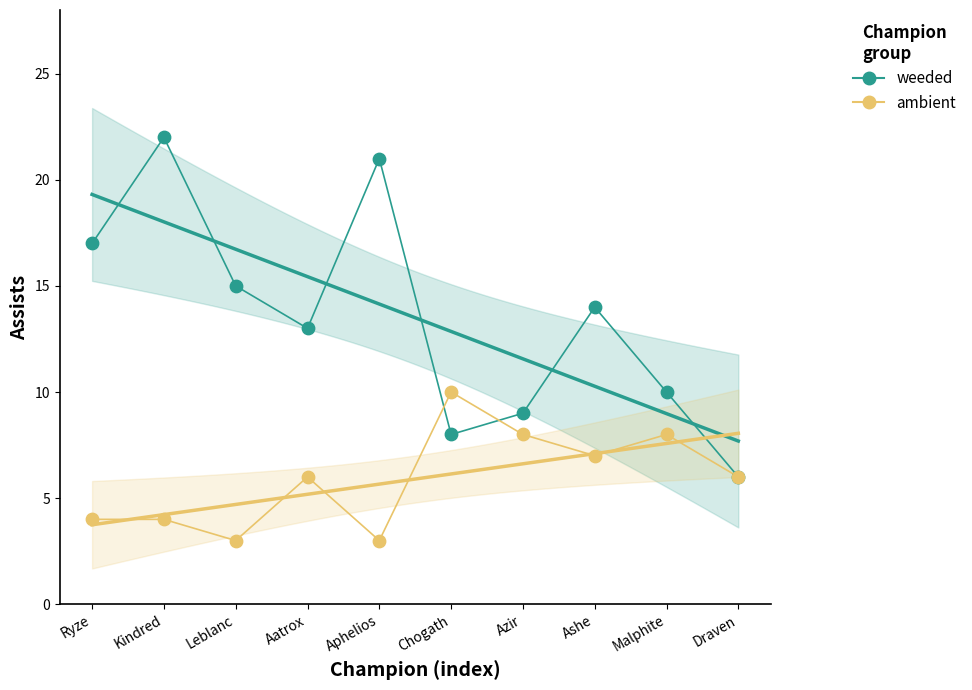

Which series reaches the minimum Y coordinate?

ambient